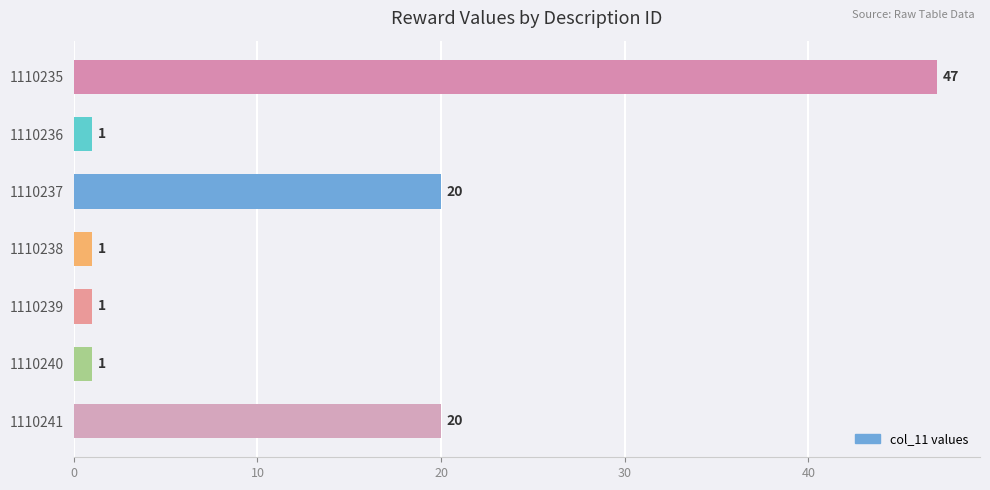

What is the sum of all values?

91